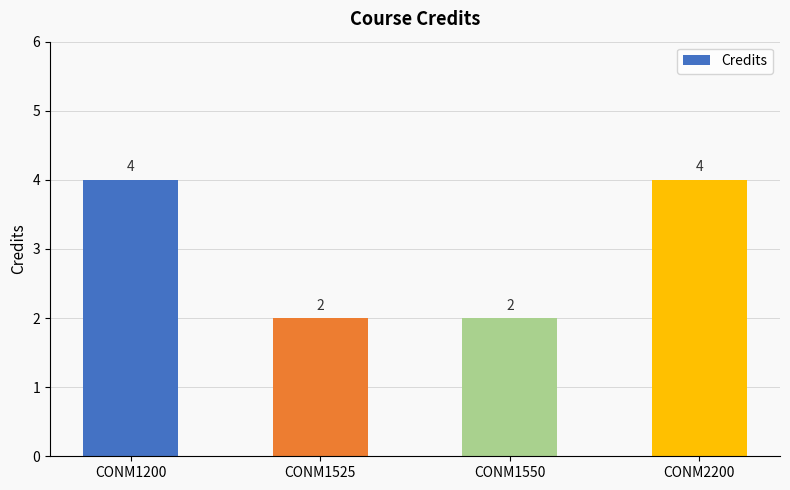

What is the difference between the values at CONM1200 and CONM1550?

2